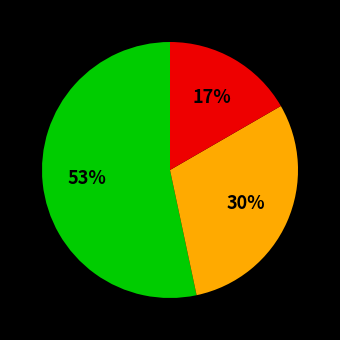

Does any single category account for the majority?

Yes